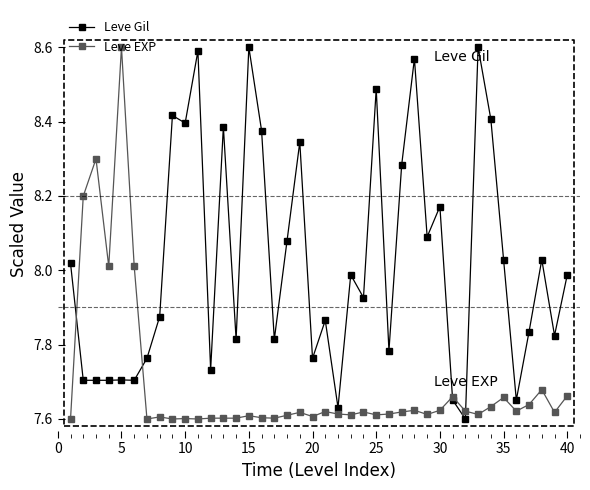

True or false: Leve Gil has more than 1 points higher than both neighbors.

True